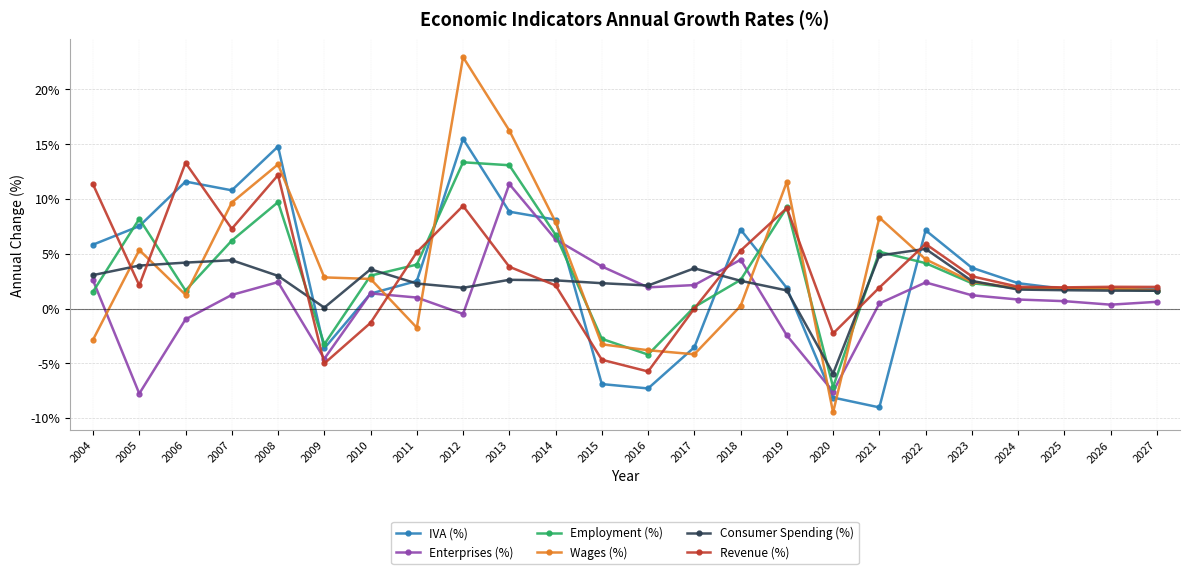

At how many categories does at least one series exceed 0?

23